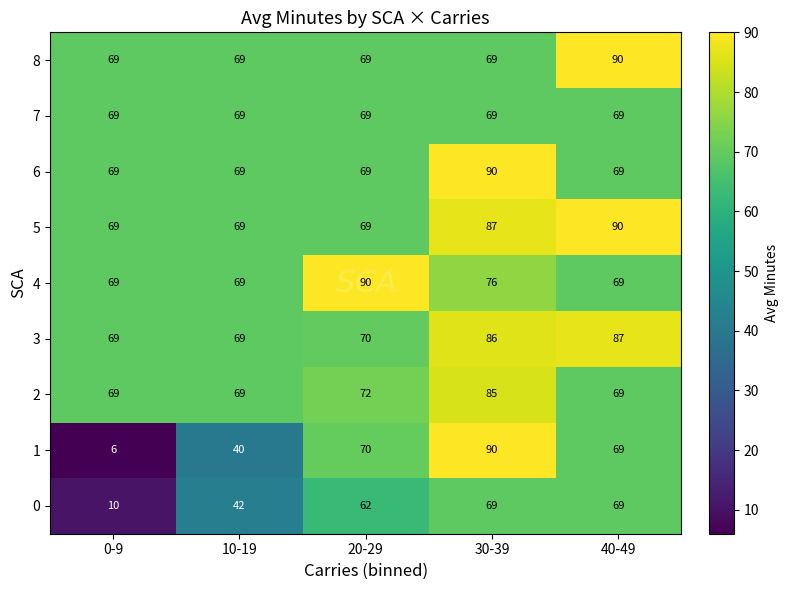

What is the difference between the second highest and minimum values in the 5 series?

18